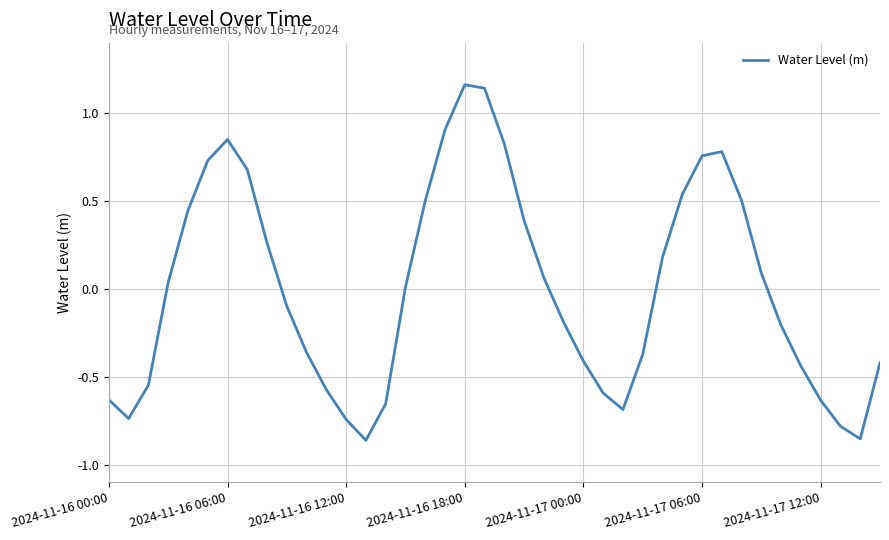

What is the difference between the maximum and minimum values?

2.0